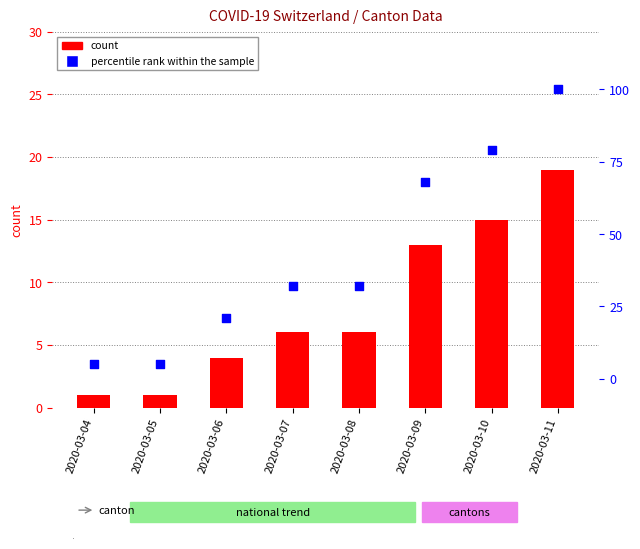

What is the total value across all series at 2020-03-05?

6